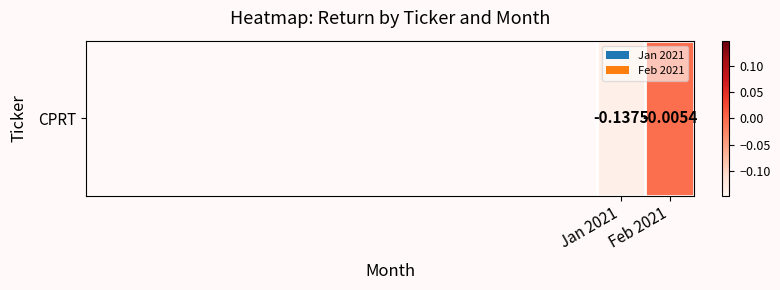

Which has a higher value, Feb 2021 or Jan 2021?

Feb 2021